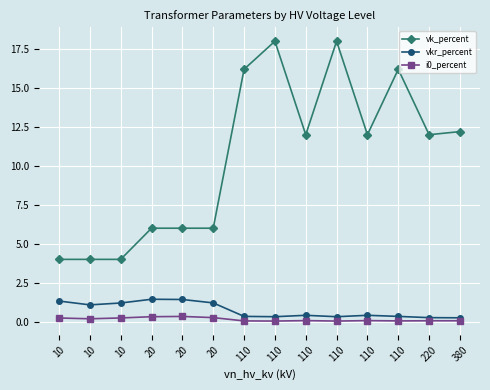

How many lines are shown in the chart?

3